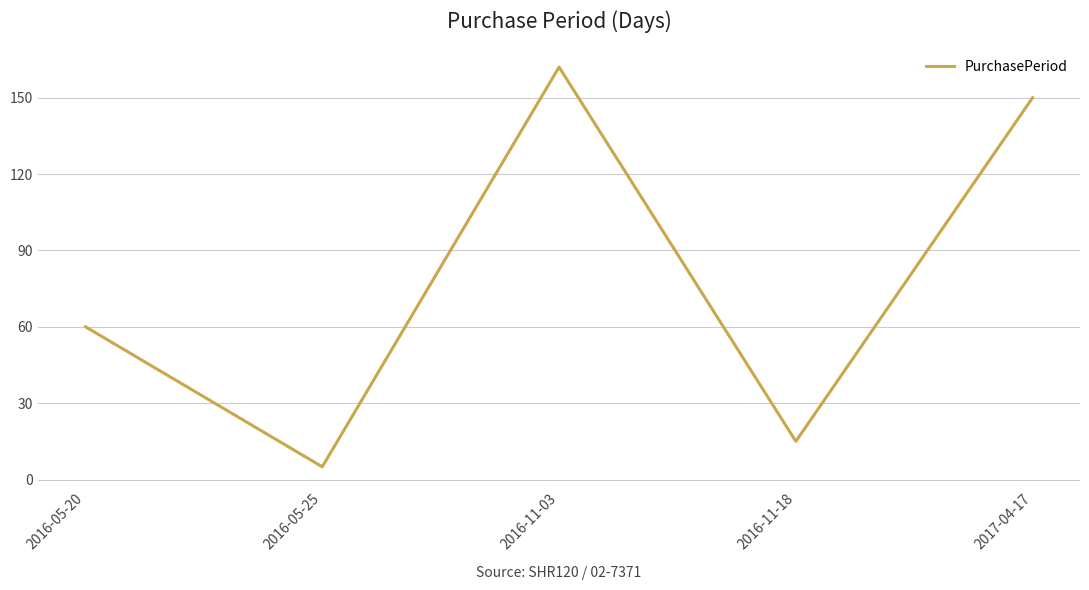

At which category does the data reach its first local valley?

2016-05-25